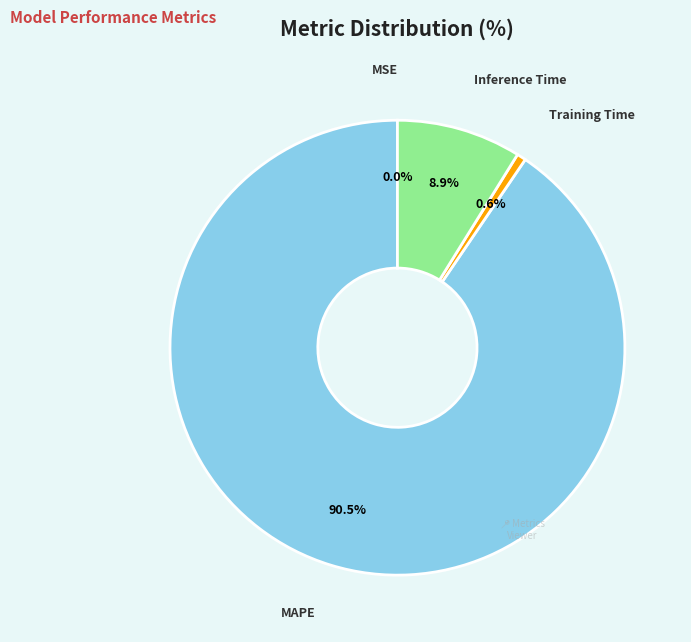

Between Inference Time and Training Time, which is larger?

Inference Time